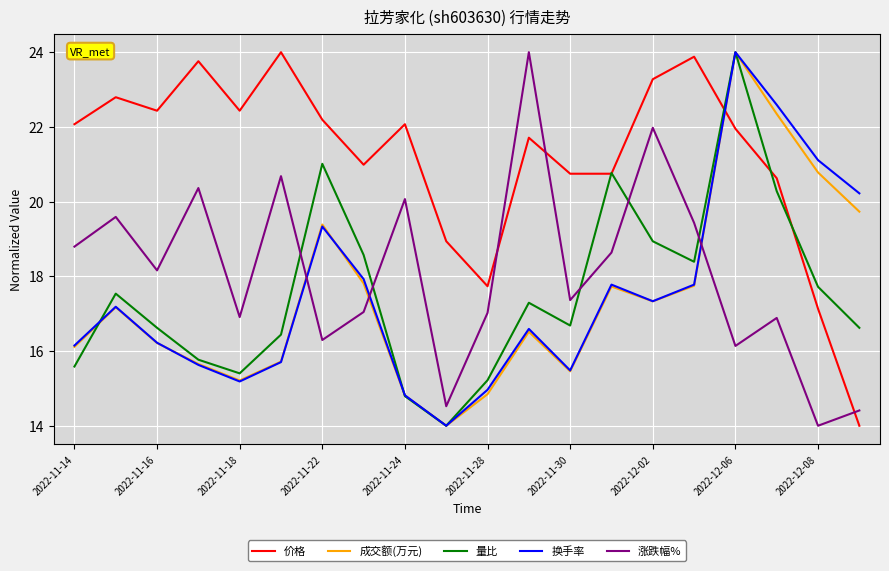

After their last crossing, which series has the higher values: 涨跌幅% or 价格?

涨跌幅%